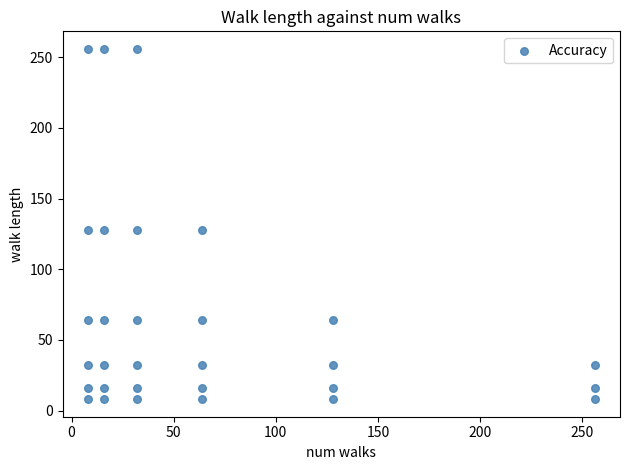

What is the range of X values (max minus min)?

248